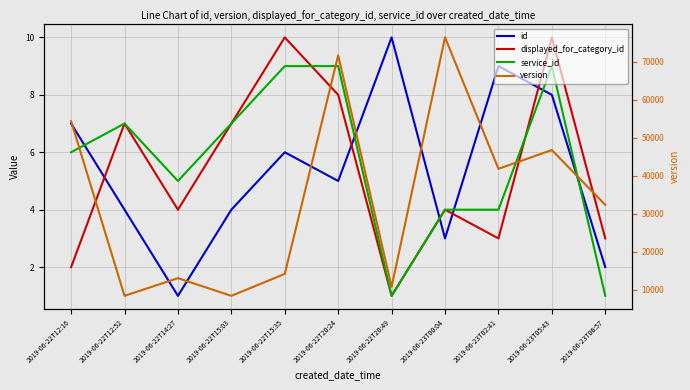

At 2019-06-23T02:41, list the series in order from largest to smallest.

version, id, service_id, displayed_for_category_id